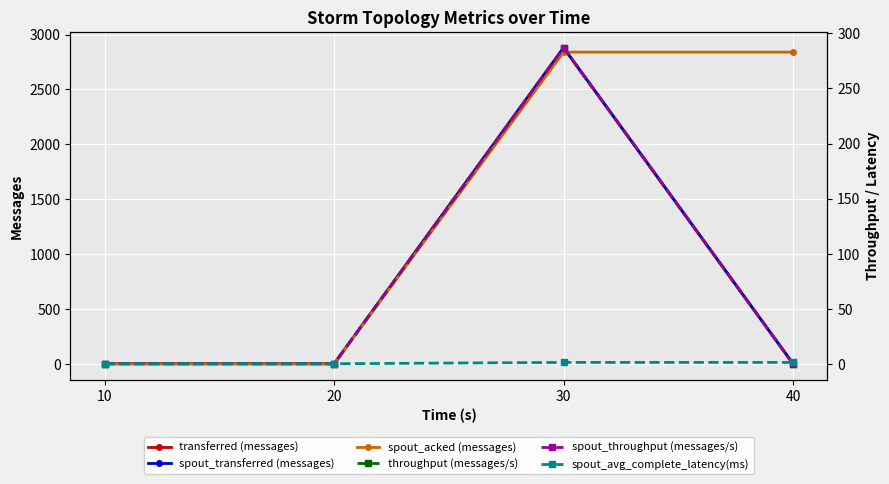

How many spout_avg_complete_latency(ms) values are between 0 and 1?

2